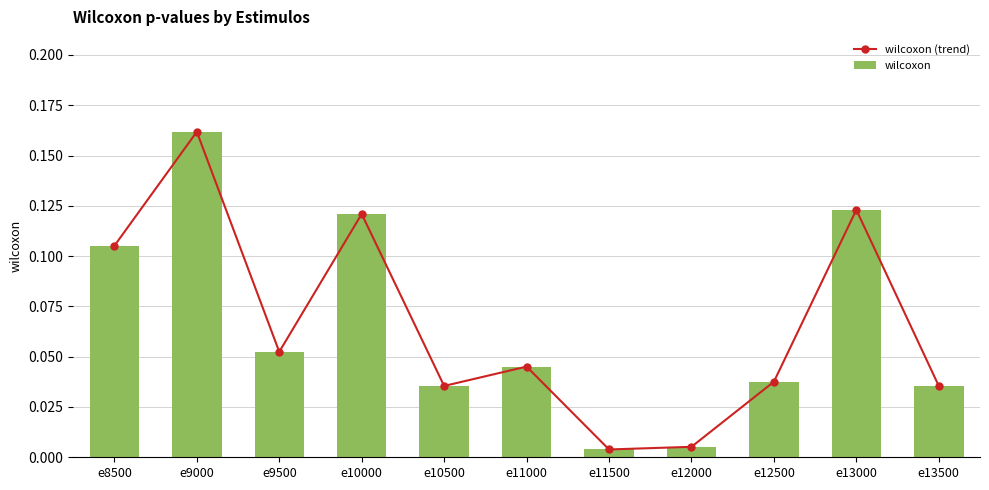

The wilcoxon series shows 0.0 at e12000. True or false?

True